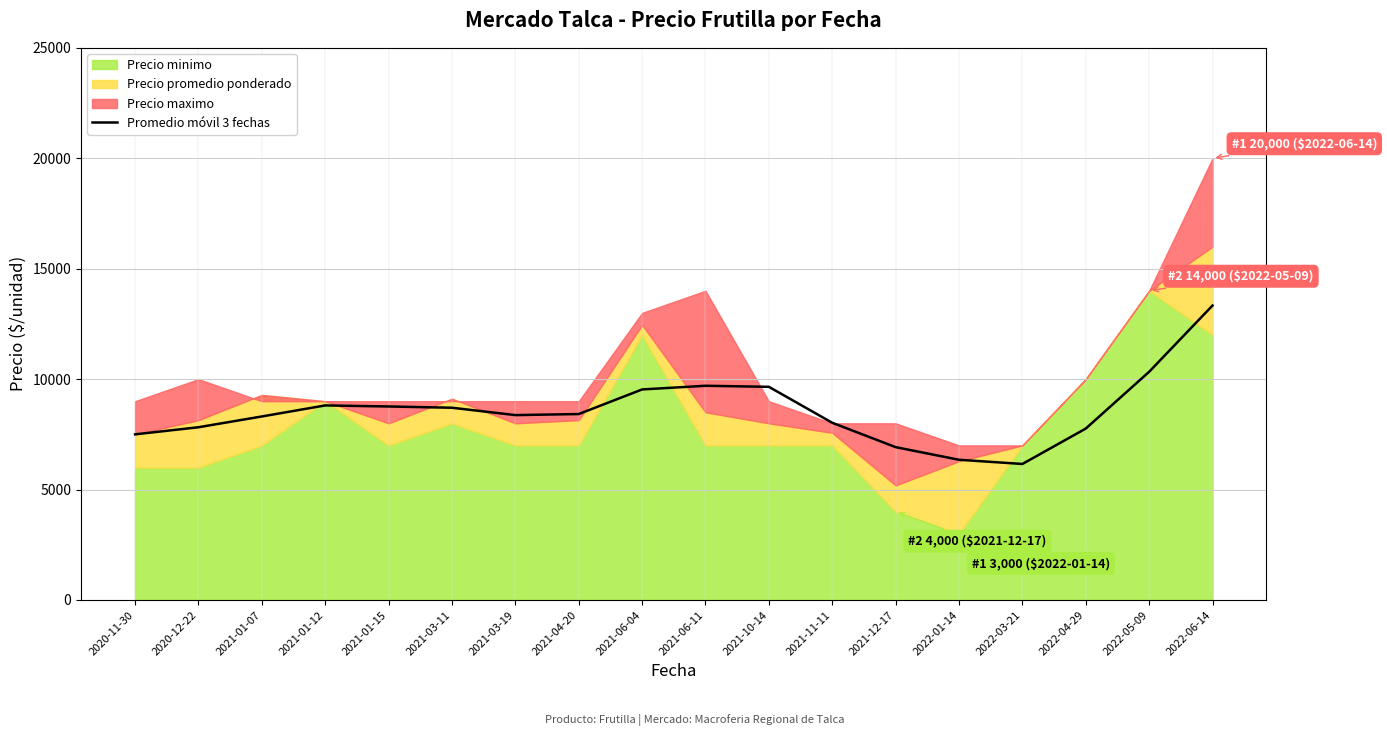

The value of Promedio móvil 3 fechas at 2022-04-29 is 7762.0. True or false?

True